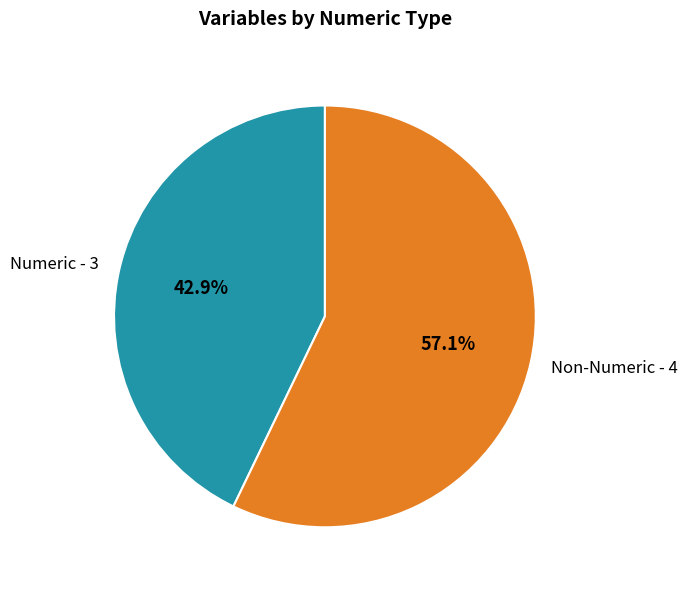

Is there any slice that represents more than half of the pie?

Yes